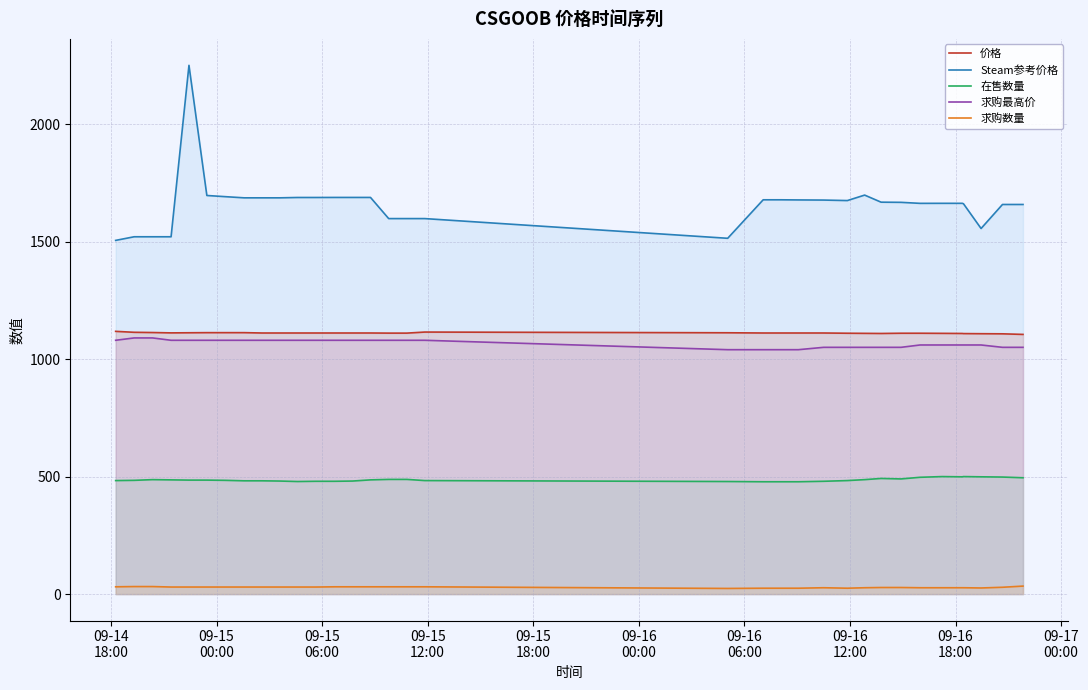

True or false: 价格 and 求购数量 intersect in this chart.

False